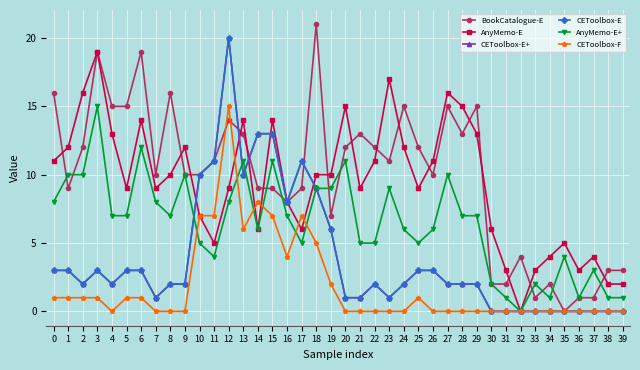

True or false: CEToolbox-E and CEToolbox-F cross at least once.

False